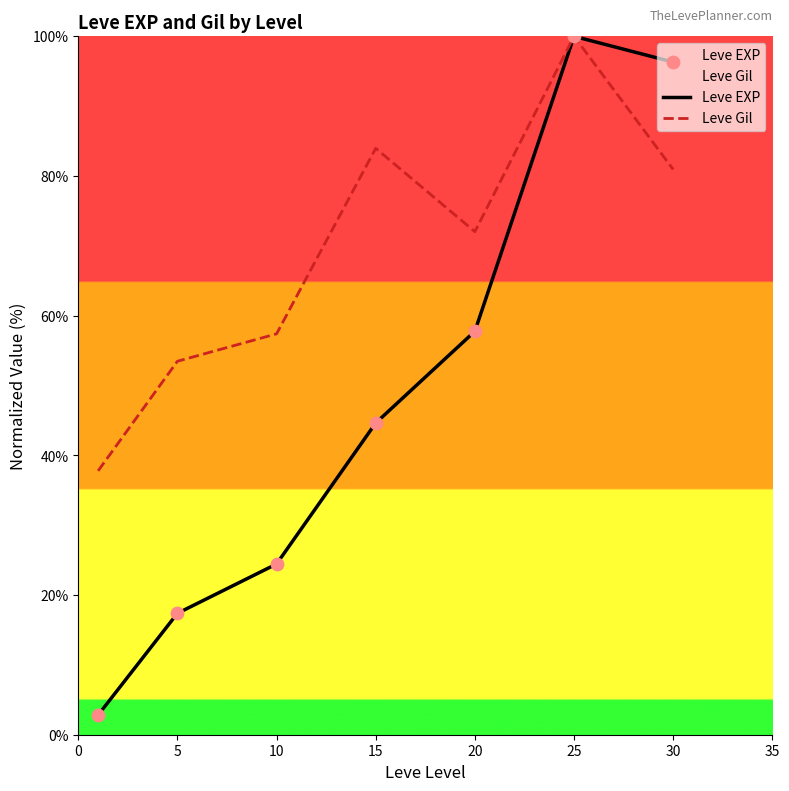

Which series has the largest Y range (max minus min)?

Leve EXP